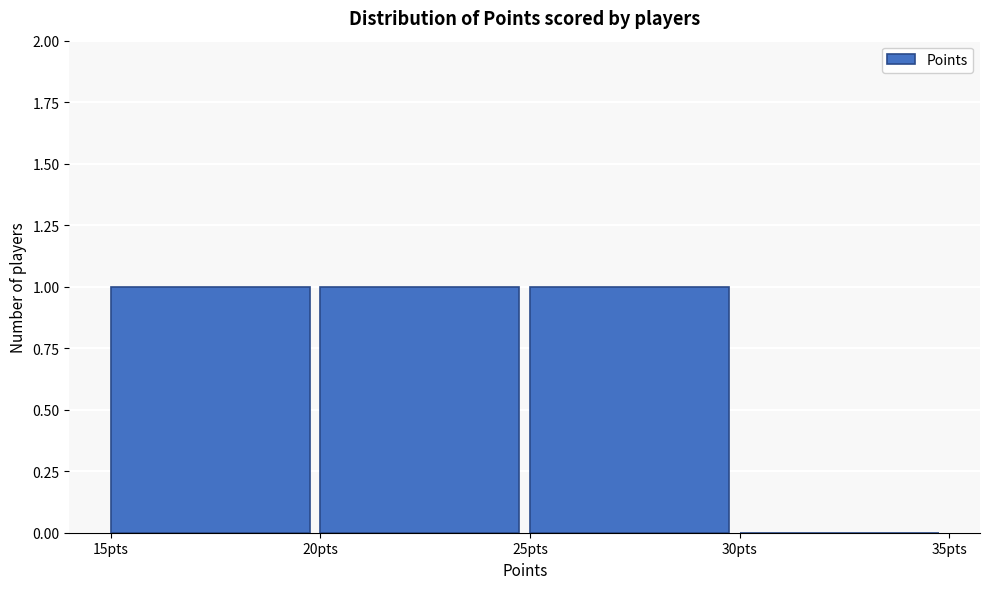

Reading left to right, list every bar in this chart as the range it spans on the x-axis followed by its height. The values are not printed on the chart, so give them approximately, as read against the axis.

15 to 20: 1
20 to 25: 1
25 to 30: 1
30 to 35: 0